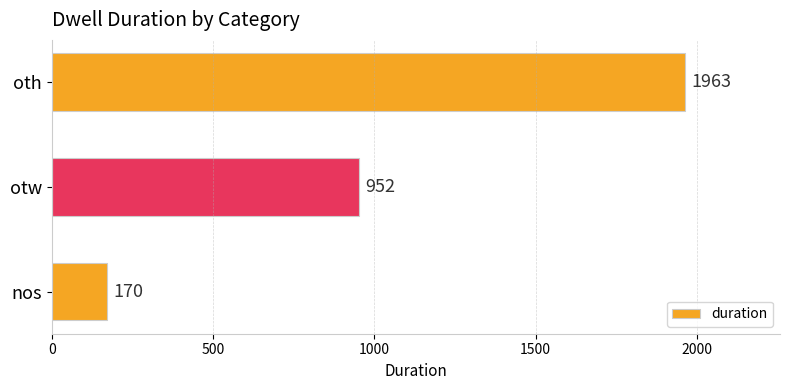

List the labels in order of value, smallest first.

nos, otw, oth